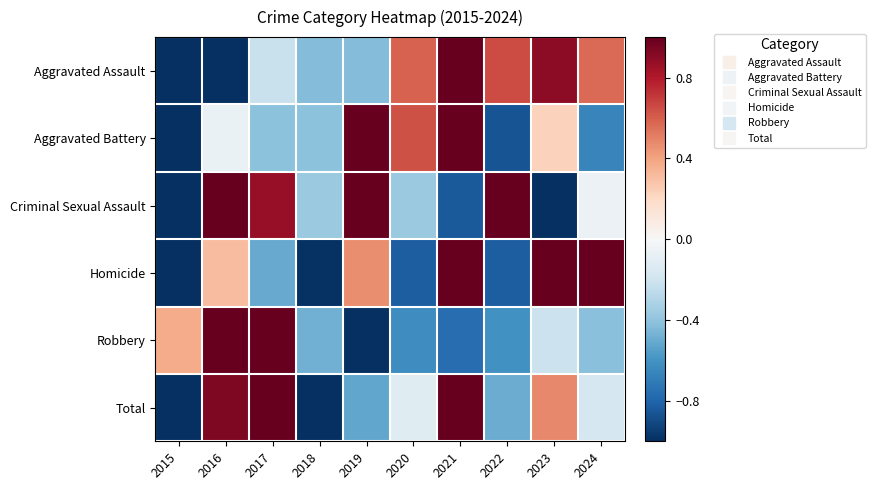

What is the total value across all series at 2022?

-1.1